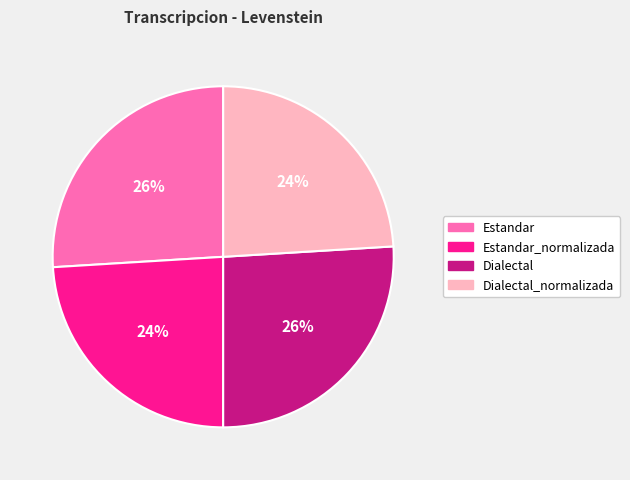

Is it true that Estandar is 14% of the pie?

False